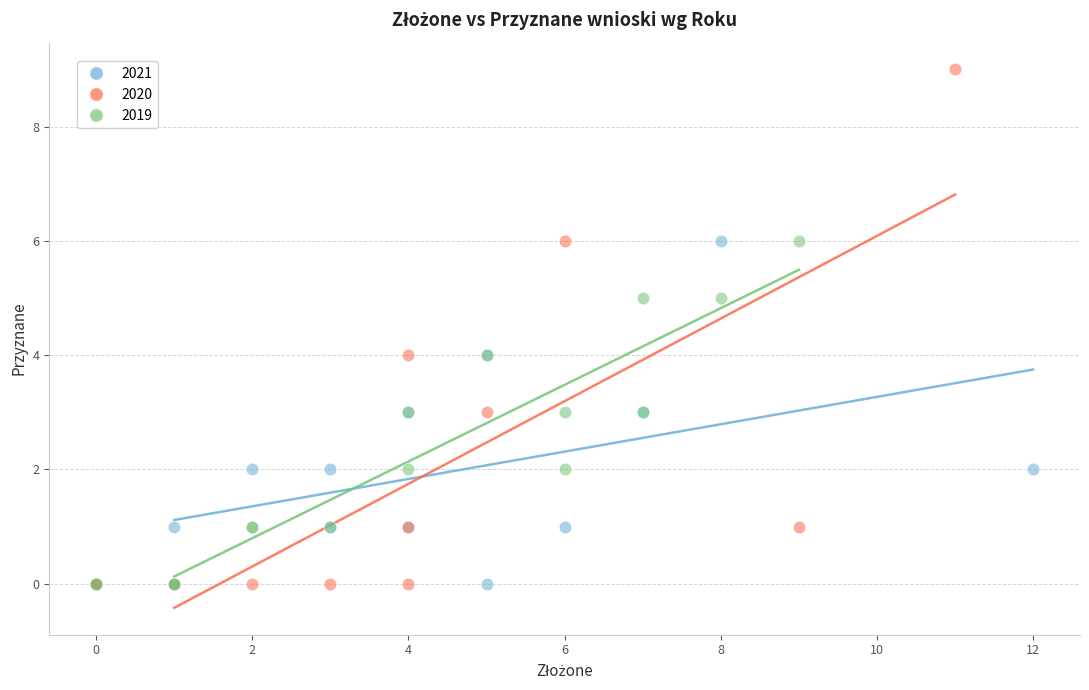

What are all the series names shown in the legend?

2021, 2020, 2019